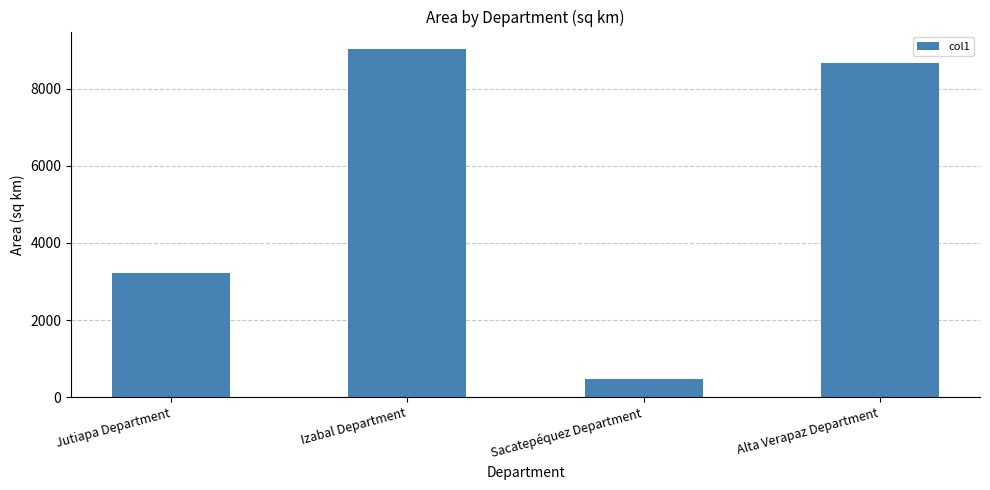

Count the number of categories in the chart.

4